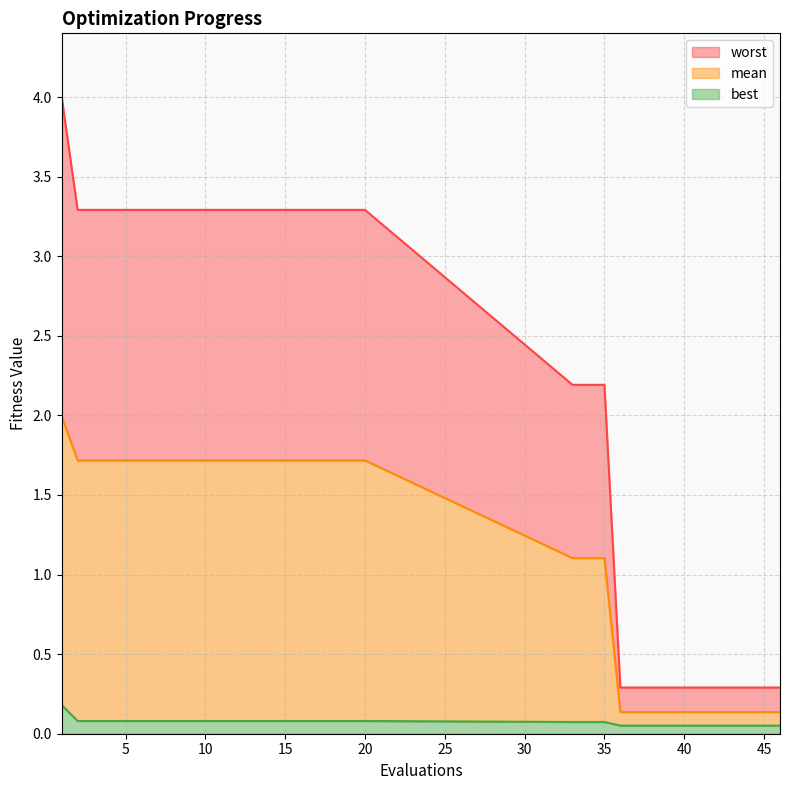

Reading left to right, extract all data points from this chart.

mean: 2.0	1.7	1.7	1.7	1.7	1.1	1.1	0.1	0.1	0.1	0.1	0.1	0.1	0.1	0.1	0.1	0.1	0.1
best: 0.2	0.1	0.1	0.1	0.1	0.1	0.1	0.1	0.1	0.1	0.1	0.1	0.1	0.1	0.1	0.1	0.1	0.1
worst: 4.0	3.3	3.3	3.3	3.3	2.2	2.2	0.3	0.3	0.3	0.3	0.3	0.3	0.3	0.3	0.3	0.3	0.3